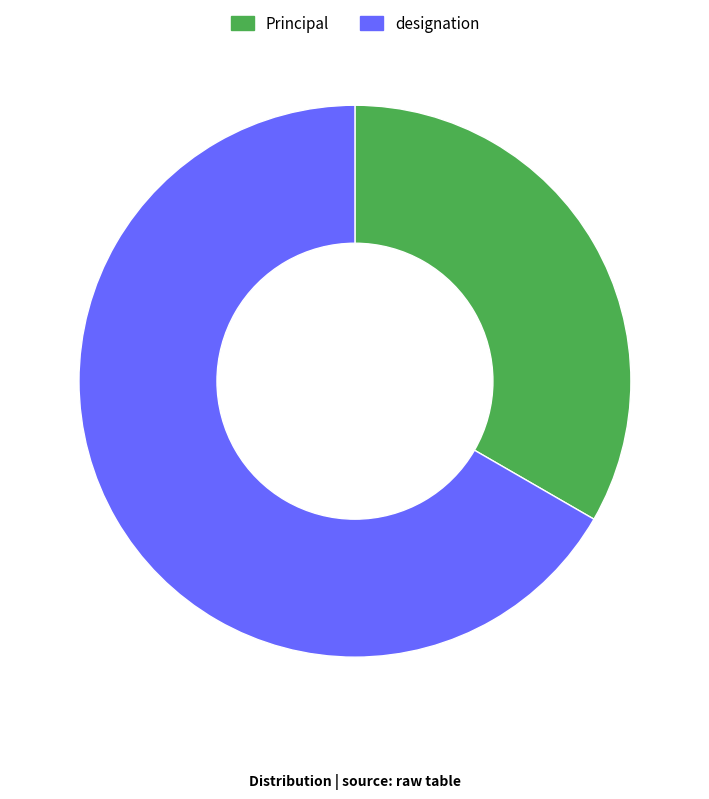

Is there a majority slice in this chart?

Yes